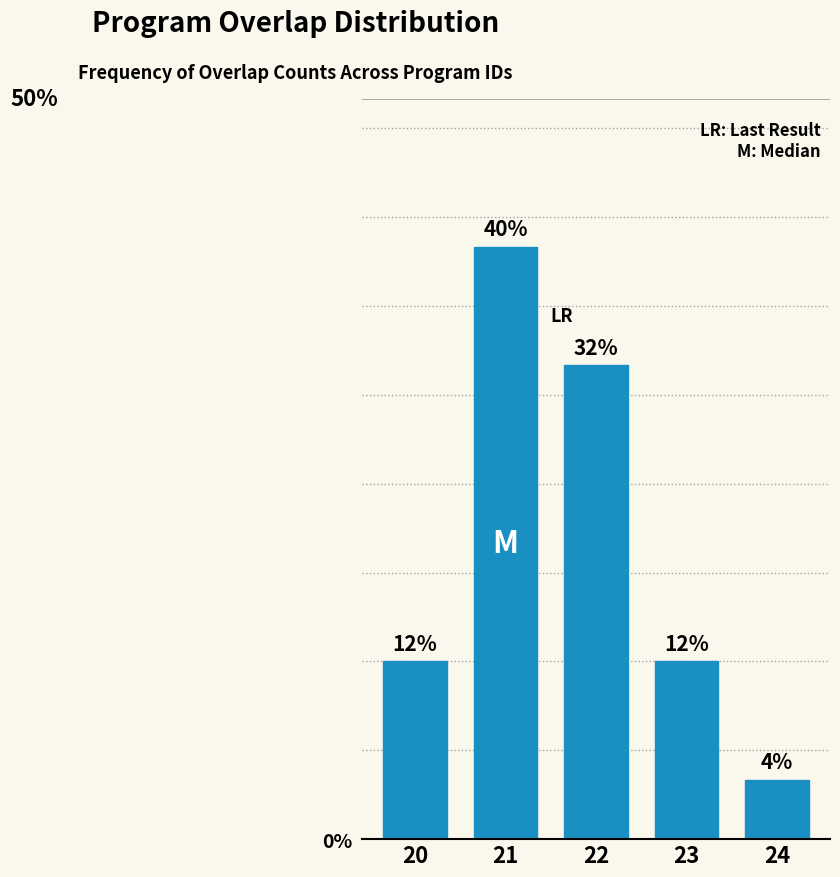

Reading left to right, extract all data points from this chart.

12	40	32	12	4